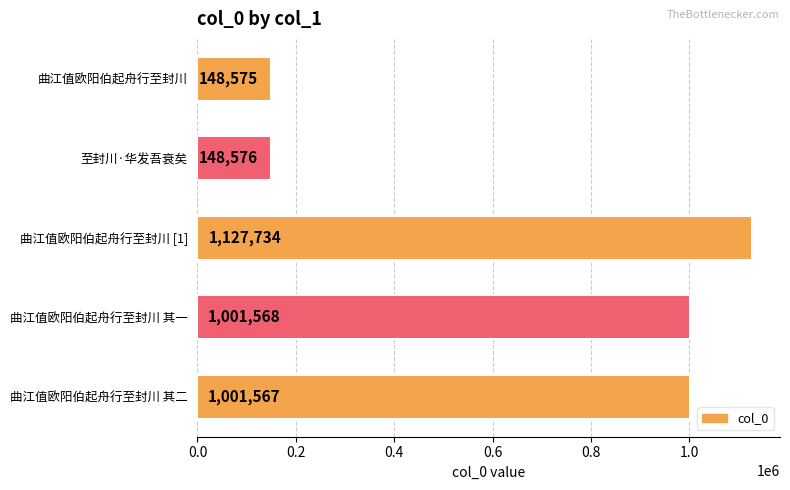

What is the difference between the maximum and minimum values?

979159